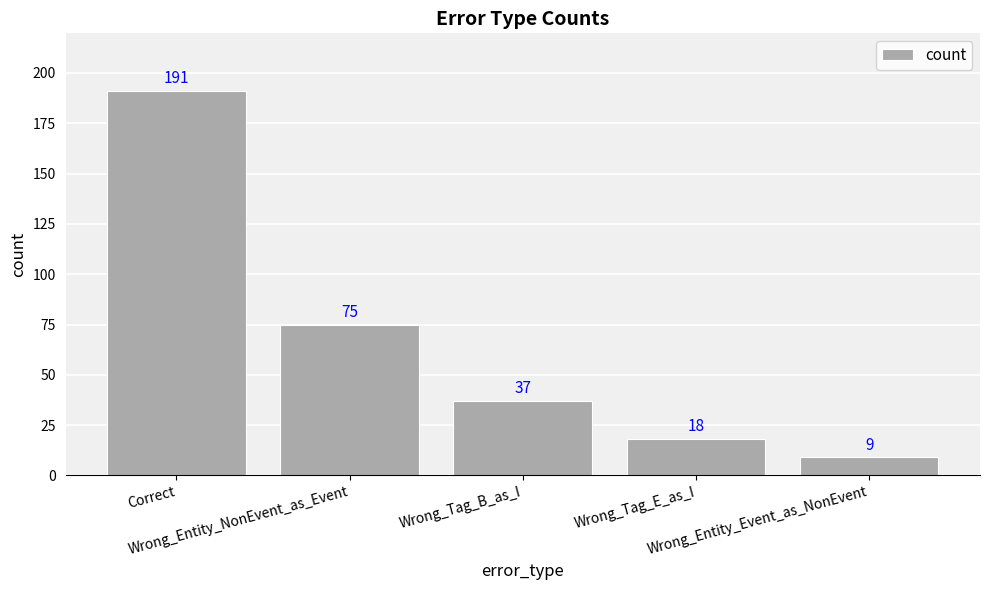

List the labels in order of value, smallest first.

Wrong_Entity_Event_as_NonEvent, Wrong_Tag_E_as_I, Wrong_Tag_B_as_I, Wrong_Entity_NonEvent_as_Event, Correct